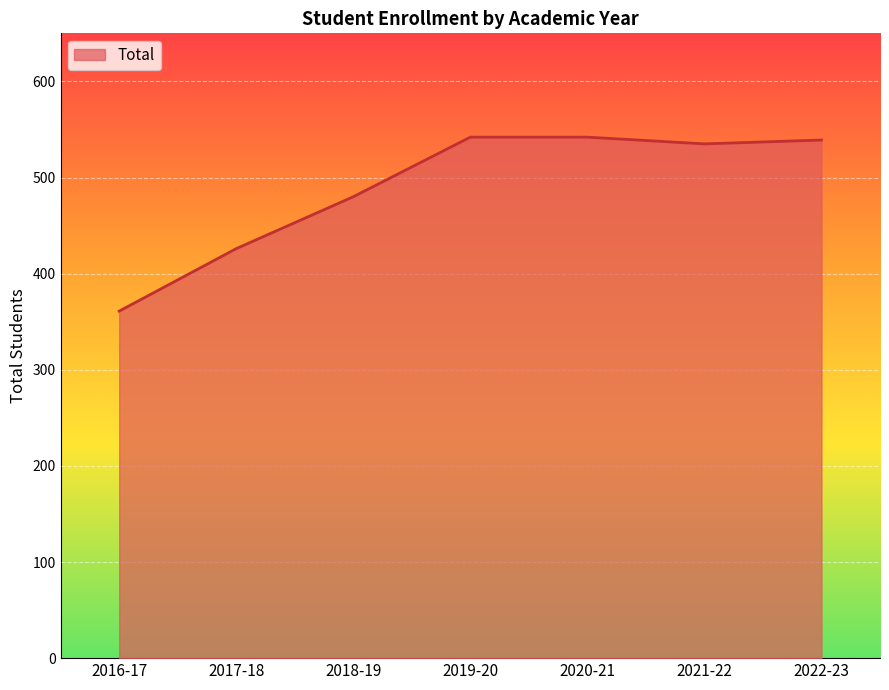

Read the value at 2019-20, to the nearest 50.

550